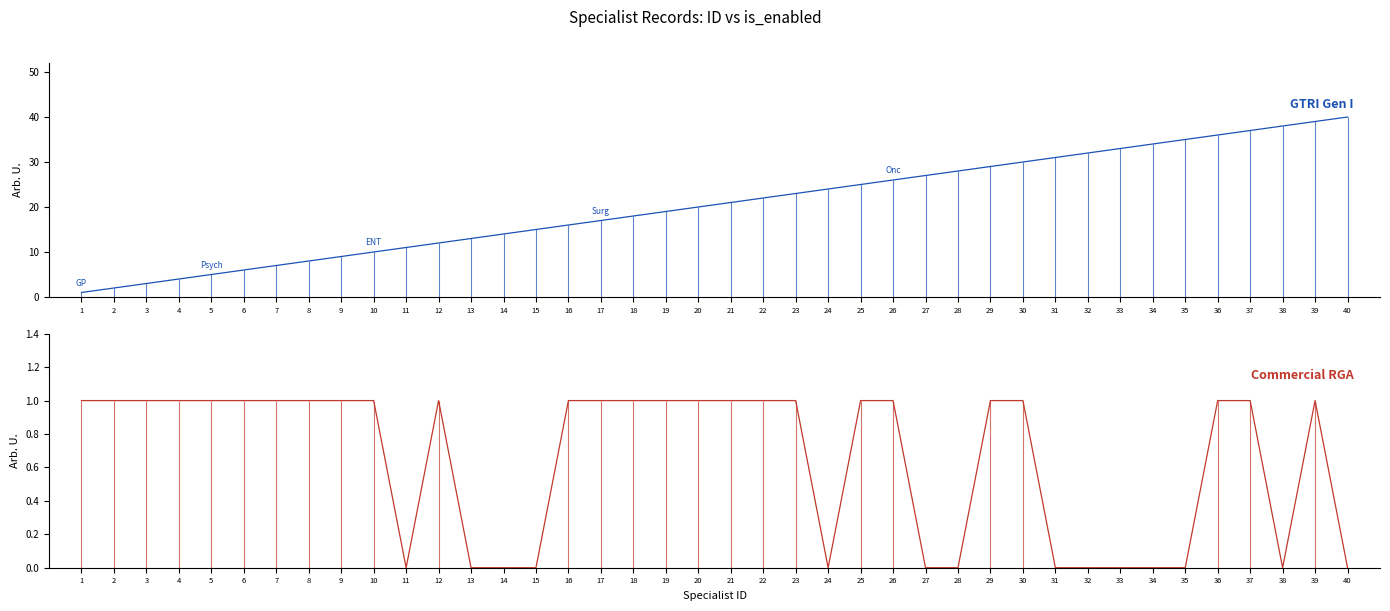

What is the value of the id point at the 34th from the left?

34